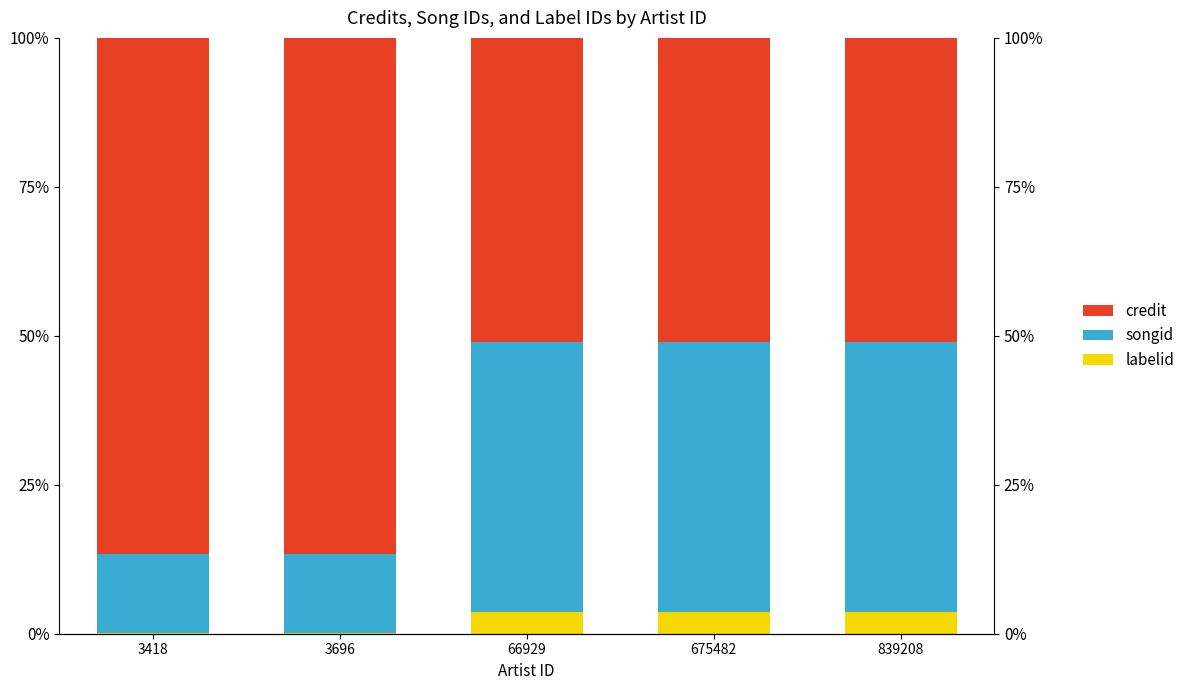

True or false: songid has a value of 45.2 at 675482.

True